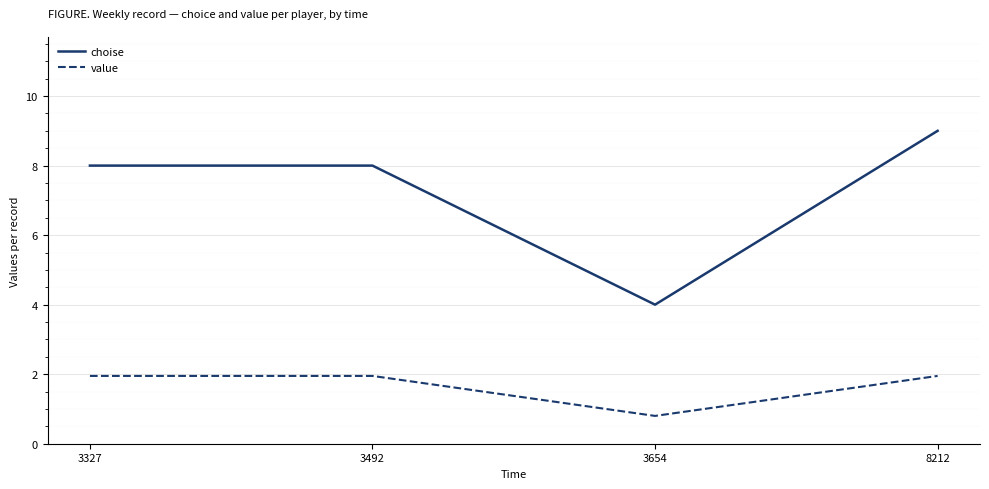

Which category has the lowest value across all series?

3654